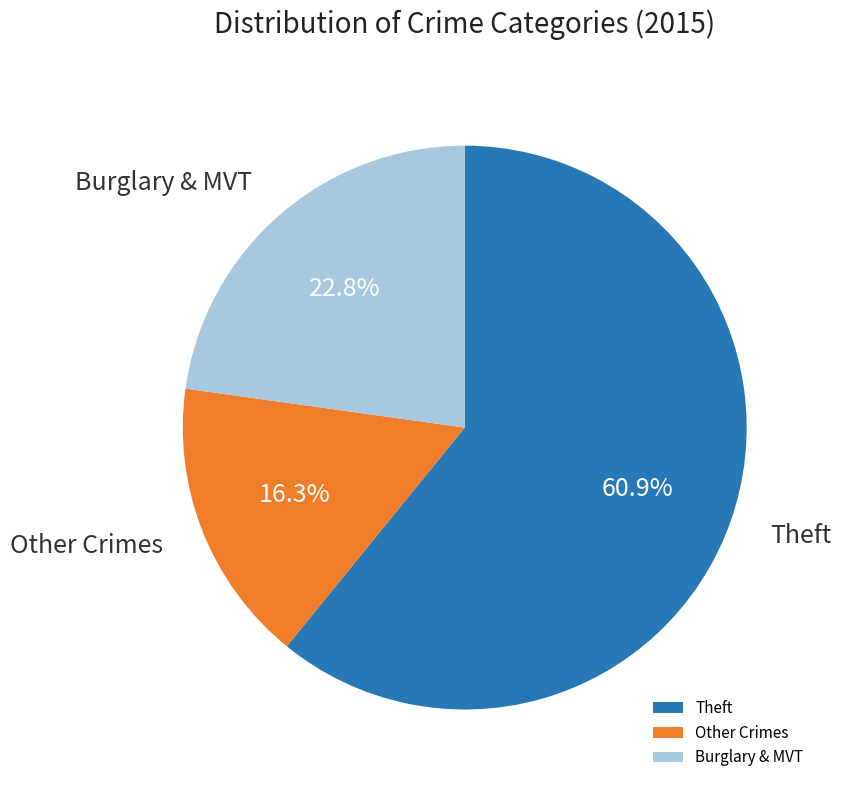

Which slice is the smallest?

Other Crimes